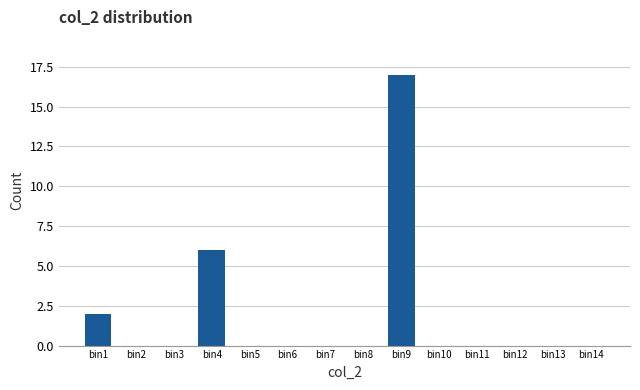

Reading left to right, extract all data points from this chart.

bin1=2	bin2=0	bin3=0	bin4=6	bin5=0	bin6=0	bin7=0	bin8=0	bin9=17	bin10=0	bin11=0	bin12=0	bin13=0	bin14=0